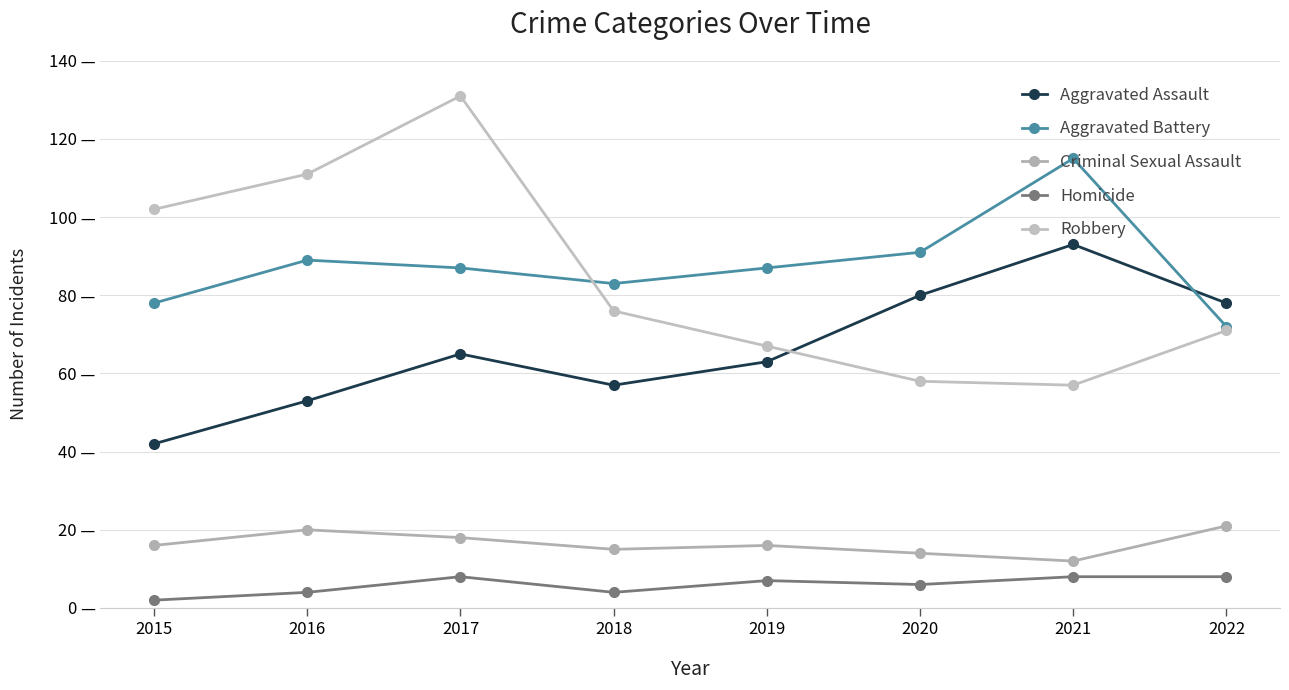

True or false: Homicide and Robbery cross at least once.

False